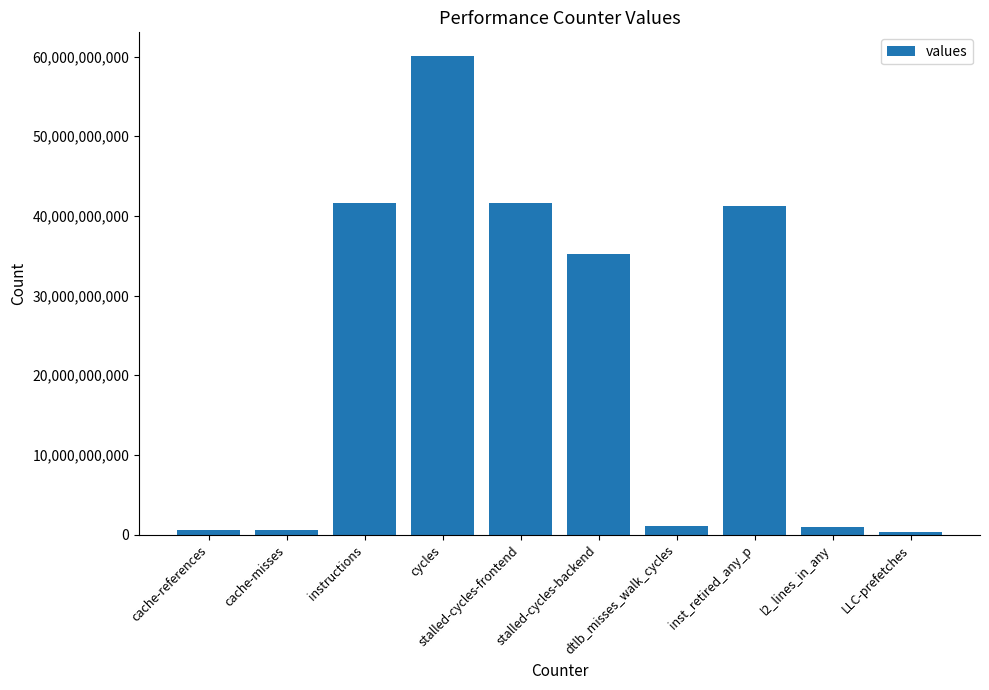

Read the value at LLC-prefetches.

307122740